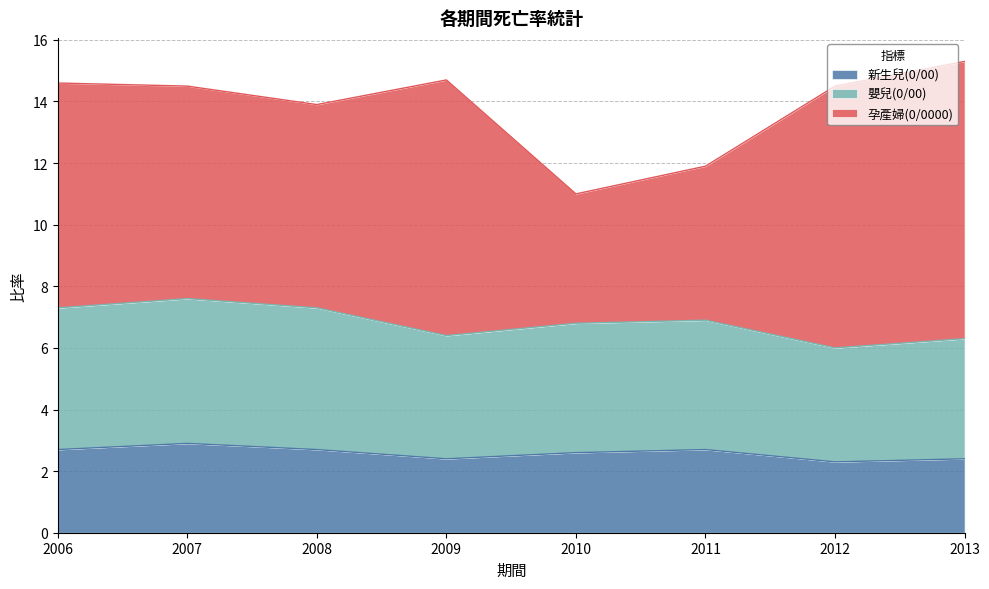

What is the total value across all series at 2013?

15.3